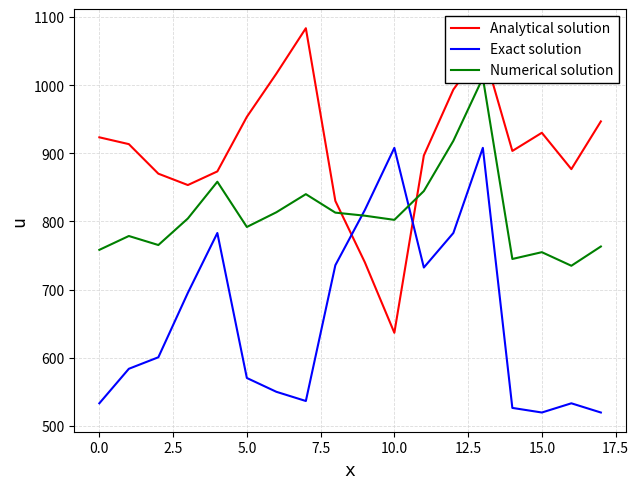

The value of Analytical solution at 14 is 903.3. True or false?

True